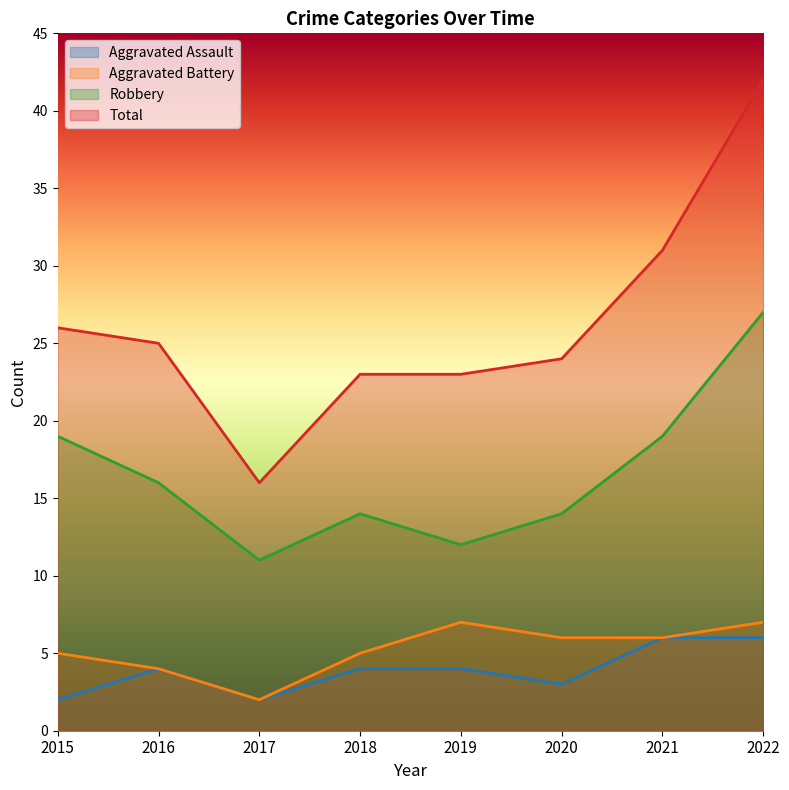

The value of Aggravated Battery at 2020 is 6. True or false?

True